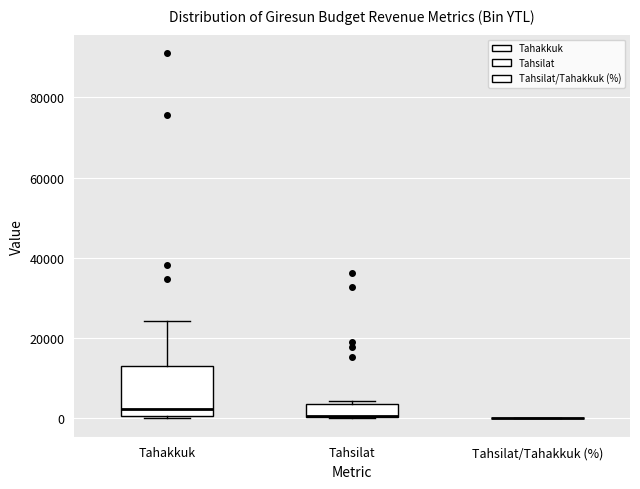

Comparing the boxes themselves (not the whiskers), which one is the tallest?

Tahakkuk